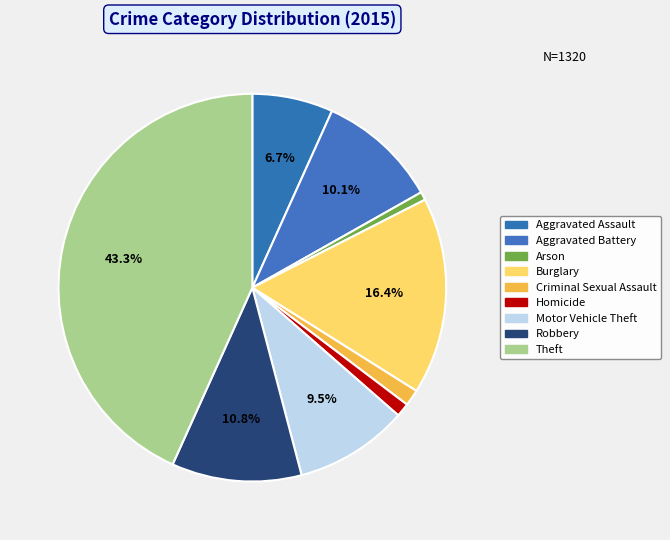

What percentage is the Homicide slice, to the nearest percent?

1%